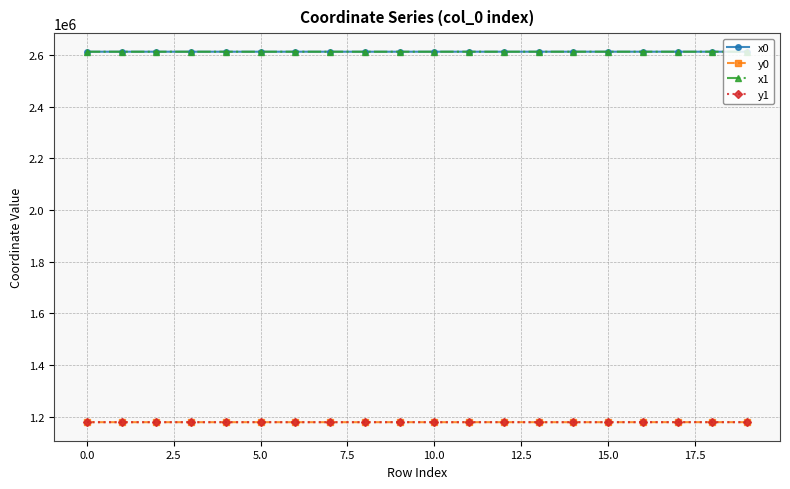

What is the maximum value shown in the chart?

2613271.3